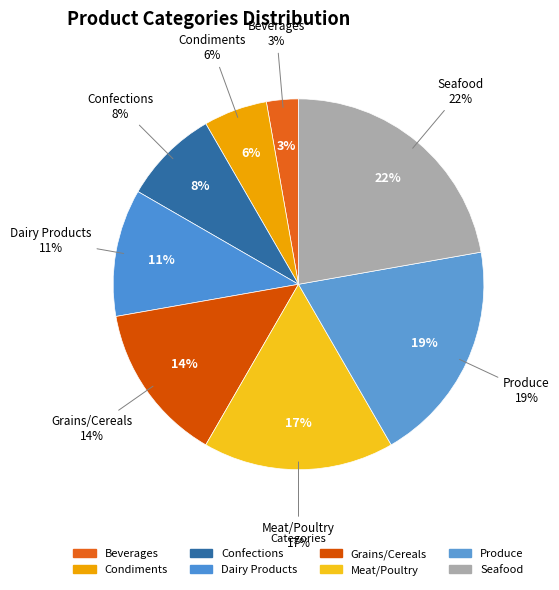

What is the smallest slice in the pie chart?

Beverages